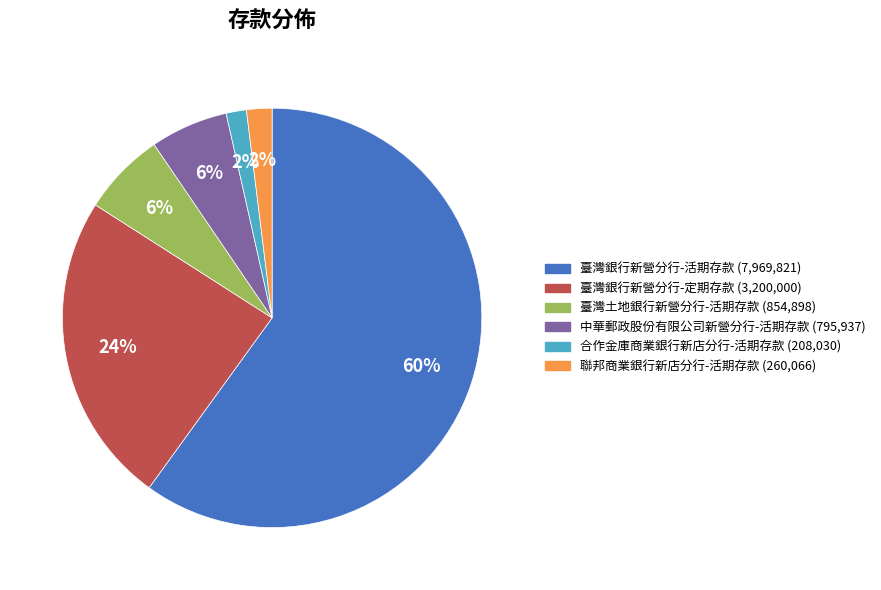

Which has a higher value, 聯邦商業銀行新店分行-活期存款 or 臺灣土地銀行新營分行-活期存款?

臺灣土地銀行新營分行-活期存款